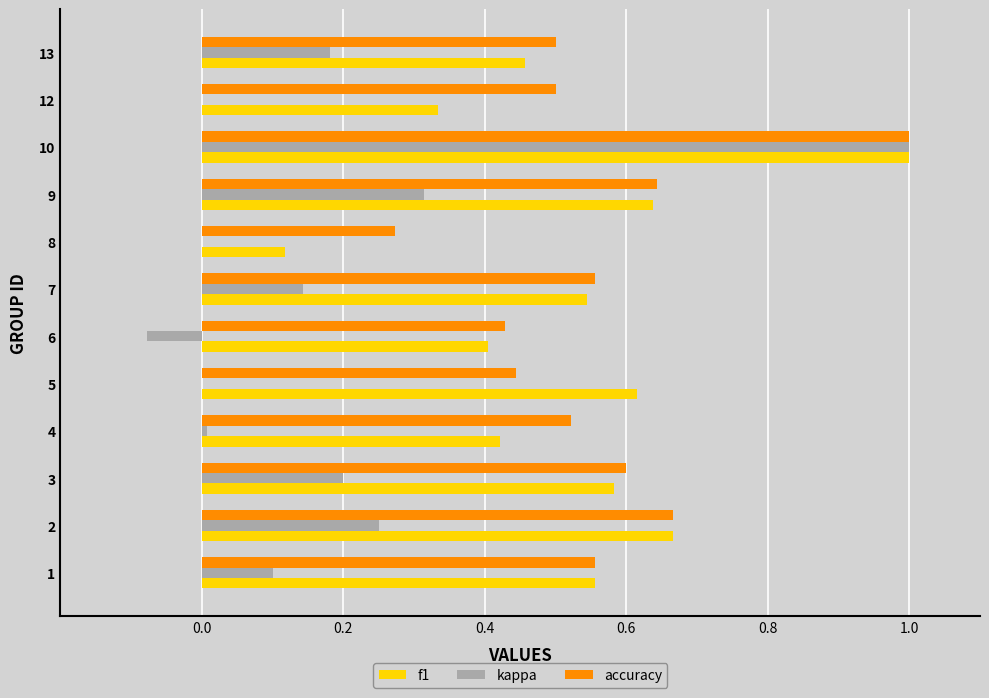

How many accuracy values are between 0 and 1?

12